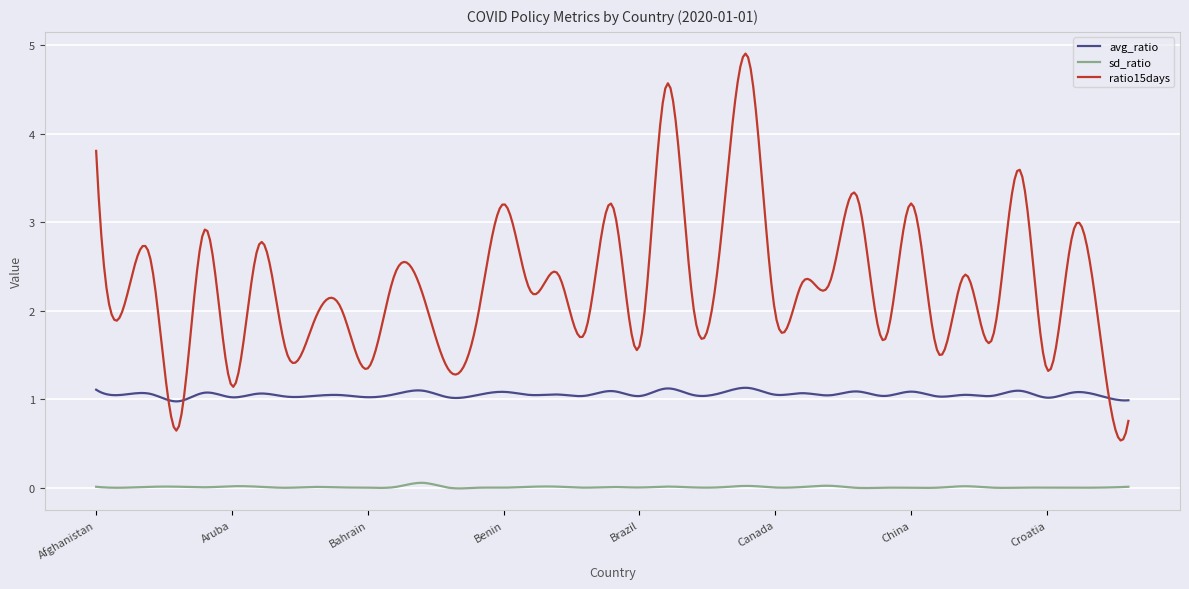

What is the maximum value for avg_ratio?

1.1